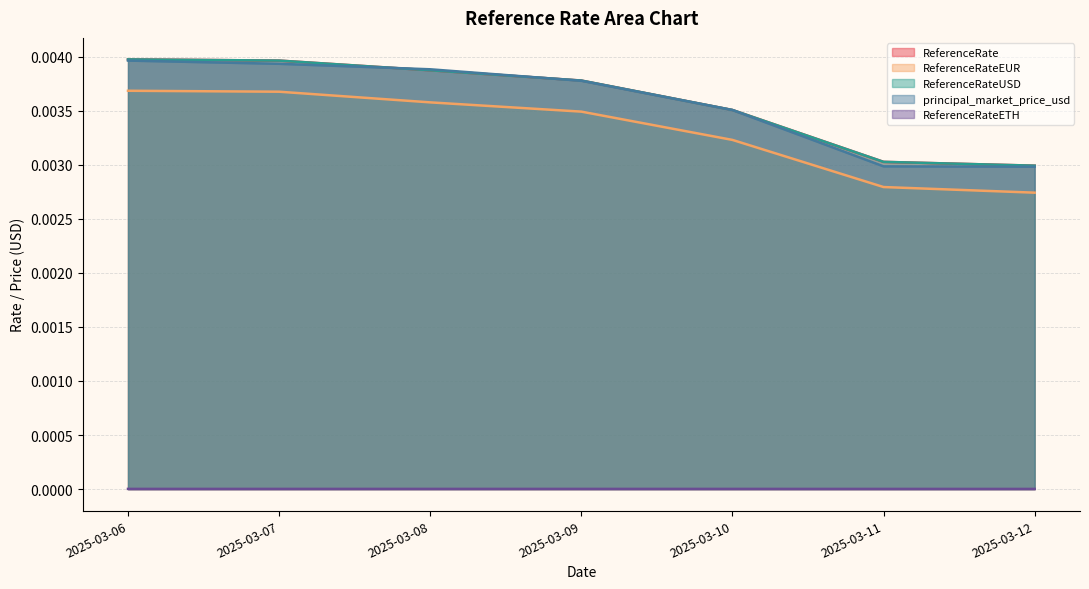

How many lines are shown in the chart?

5